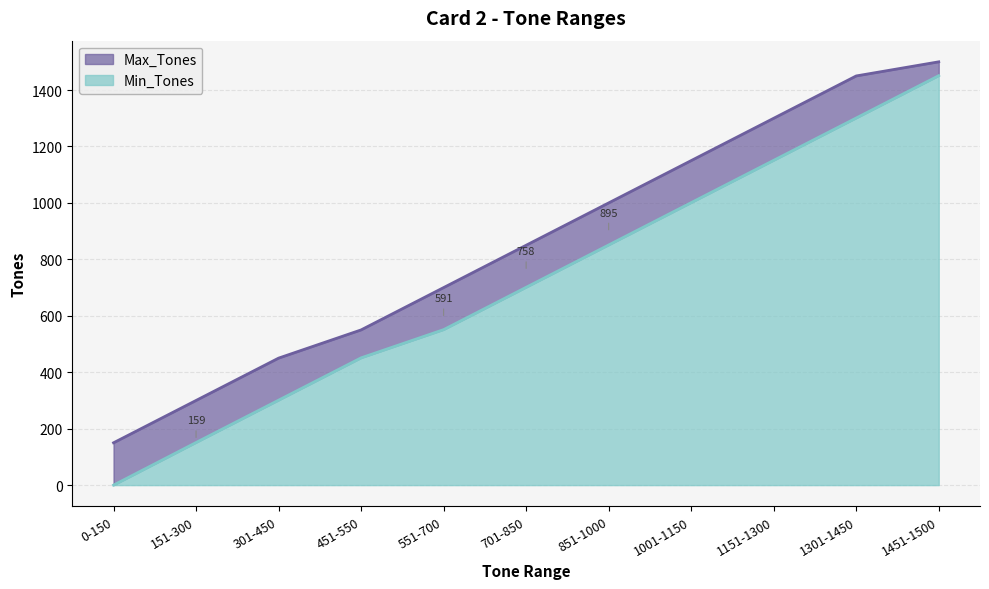

How many data points in Min_Tones are less than 701?

5